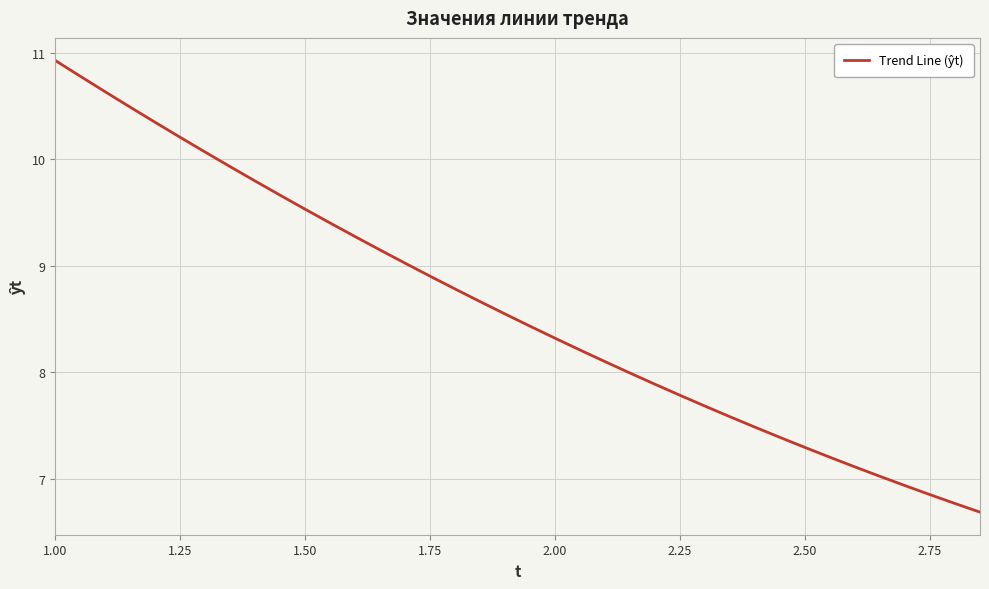

What is the smallest value displayed?

6.7